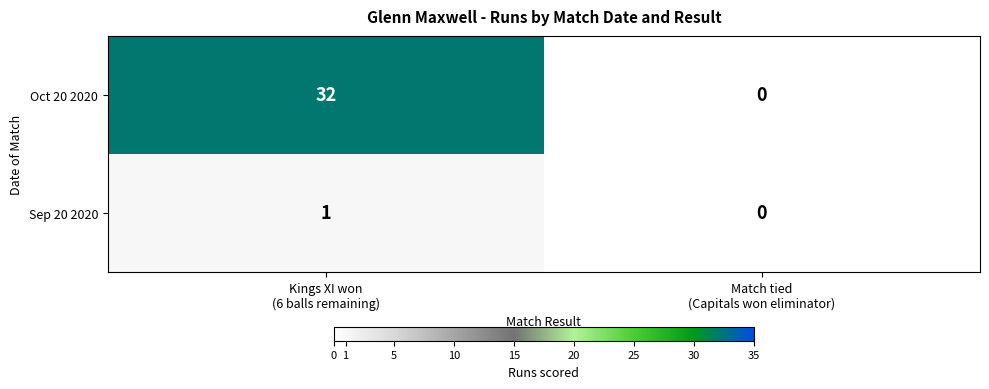

Reading left to right, extract all data points from this chart.

Oct 20 2020: 32	0
Sep 20 2020: 1	0